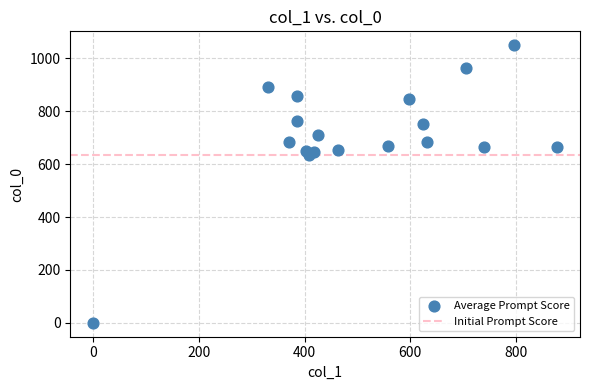

What is the range of Y values (max minus min)?

1050.0